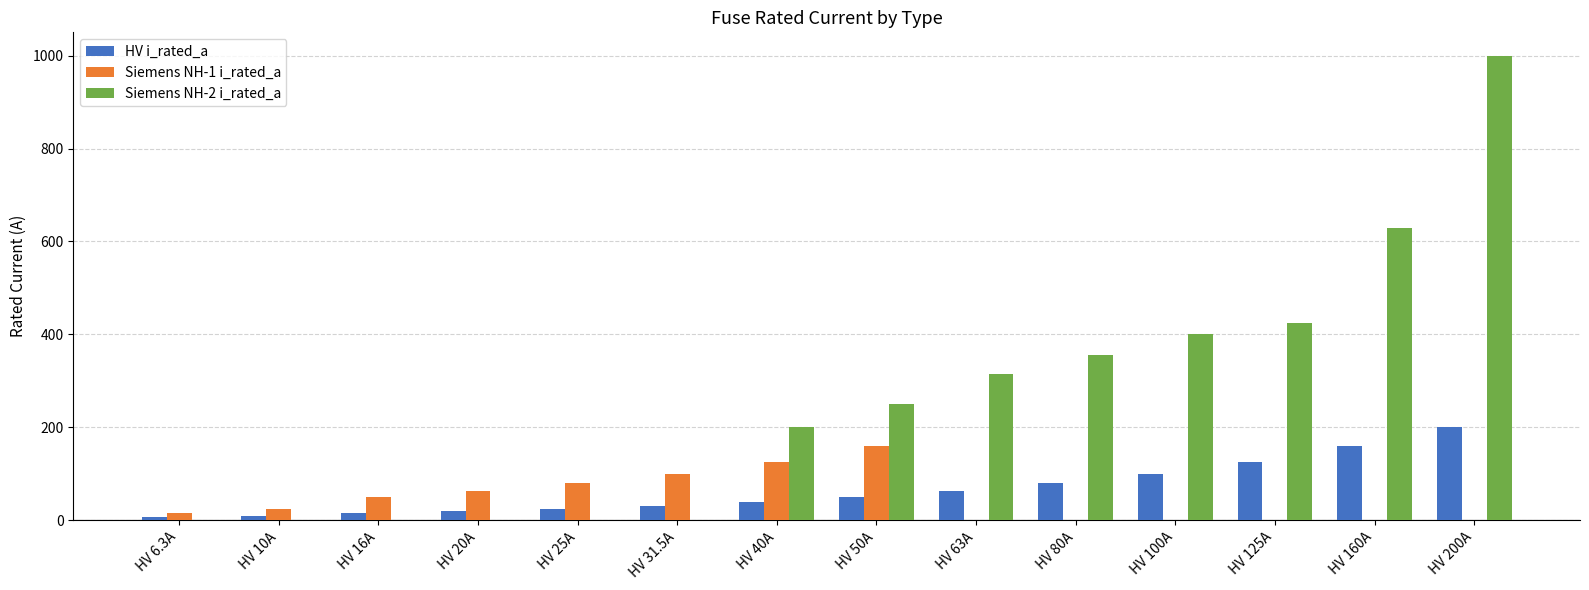

At which label does Siemens NH-2 i_rated_a reach its peak?

HV 200A